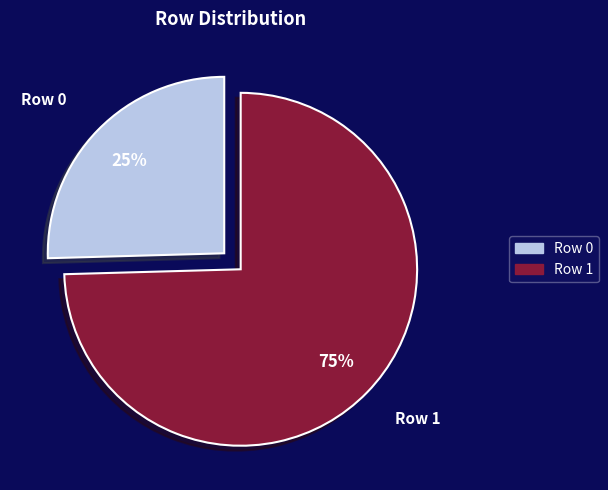

To the nearest percent, what is the average slice percentage?

50%